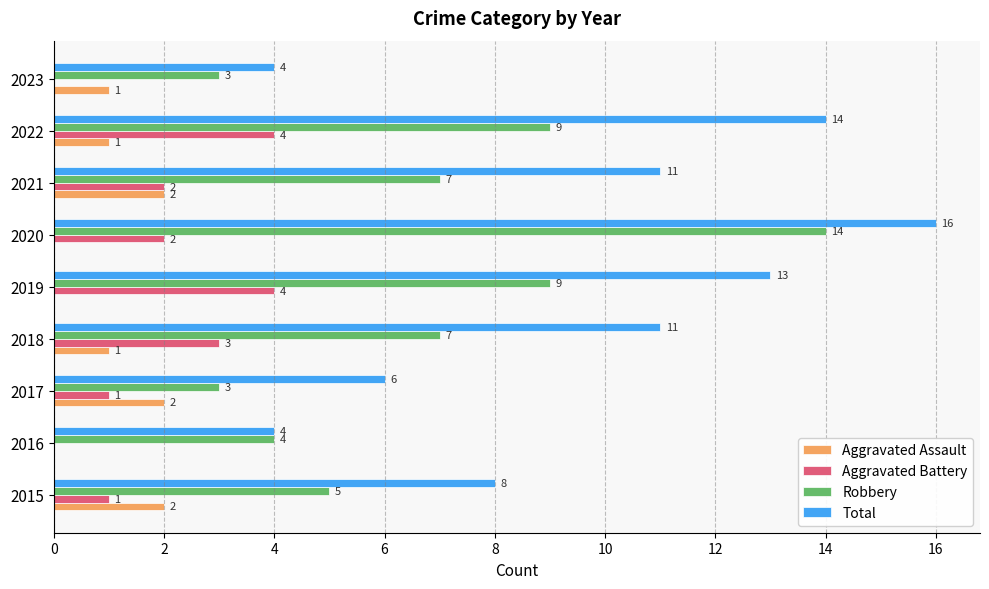

What is the sum of the Aggravated Battery values at 2018 and 2017?

4